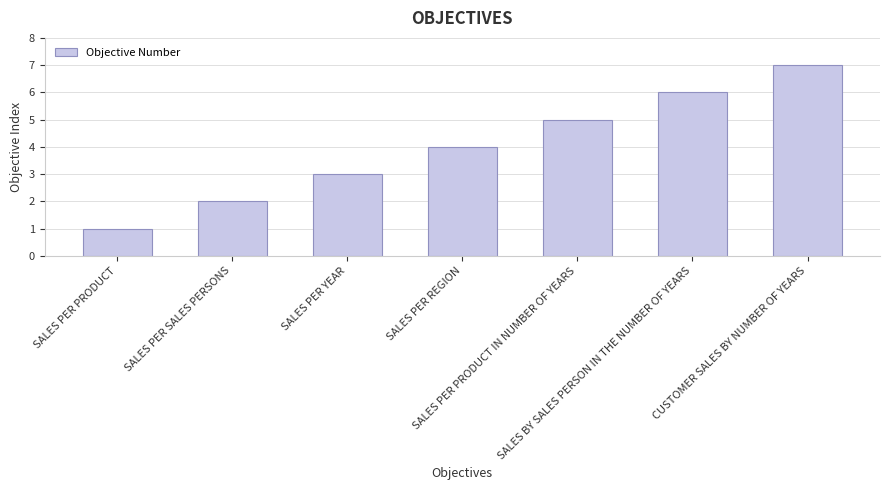

What is the value of the 5th bar from the left?

5